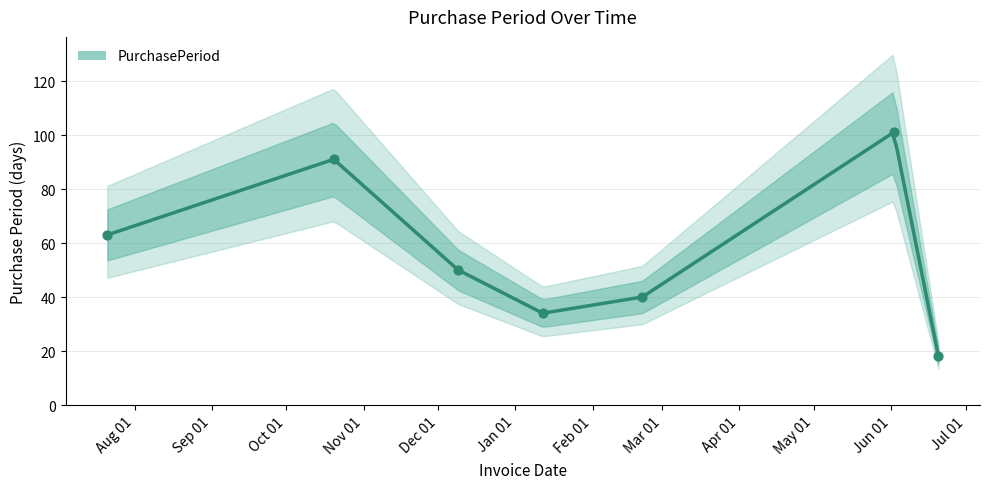

What is the ratio of the value at 2016-12-09 to the value at 2017-01-12?

1.5